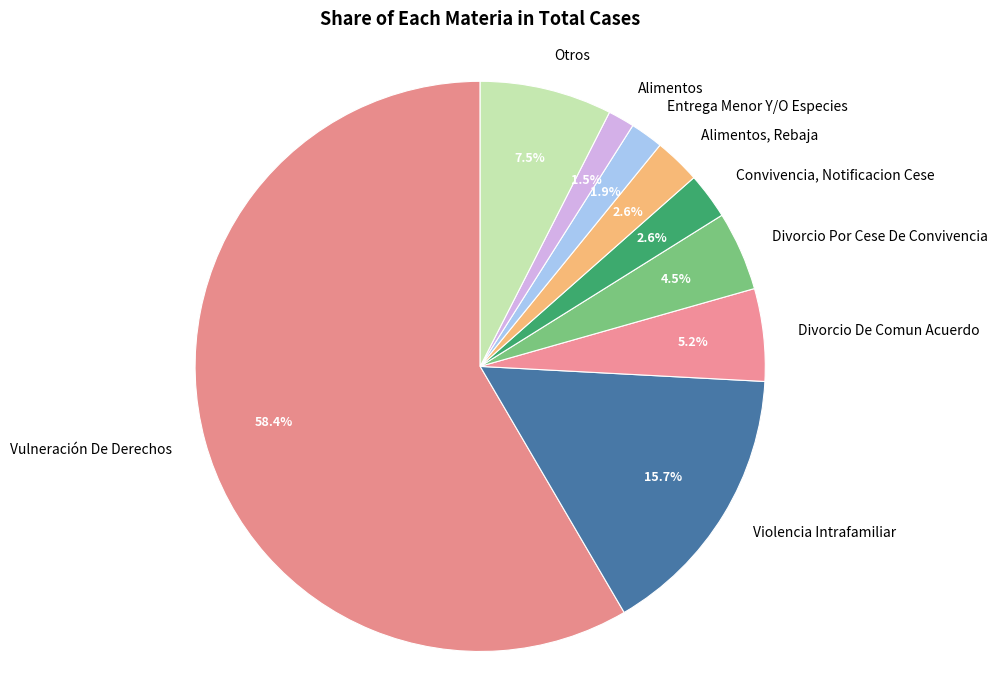

Between Alimentos and Divorcio De Comun Acuerdo, which is larger?

Divorcio De Comun Acuerdo